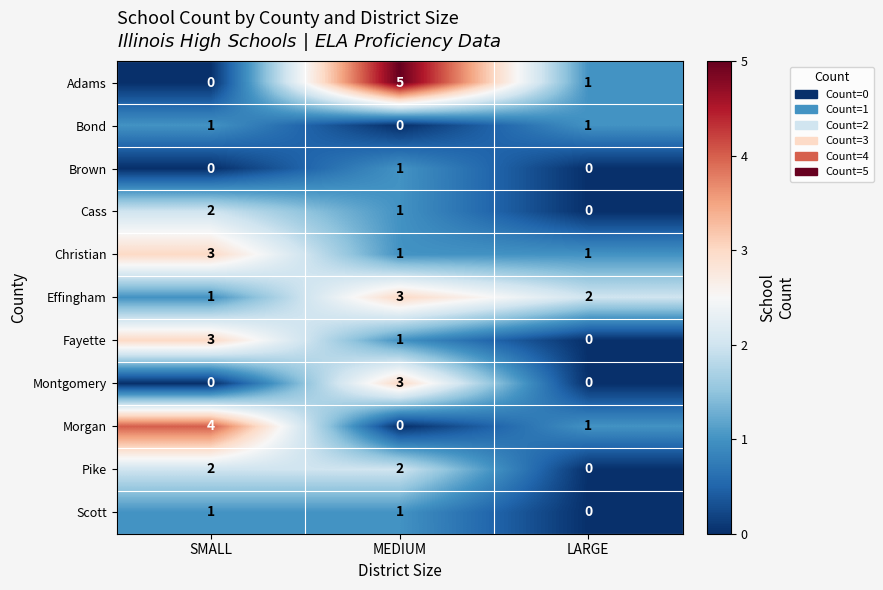

At which category is the sum across all series the highest?

MEDIUM